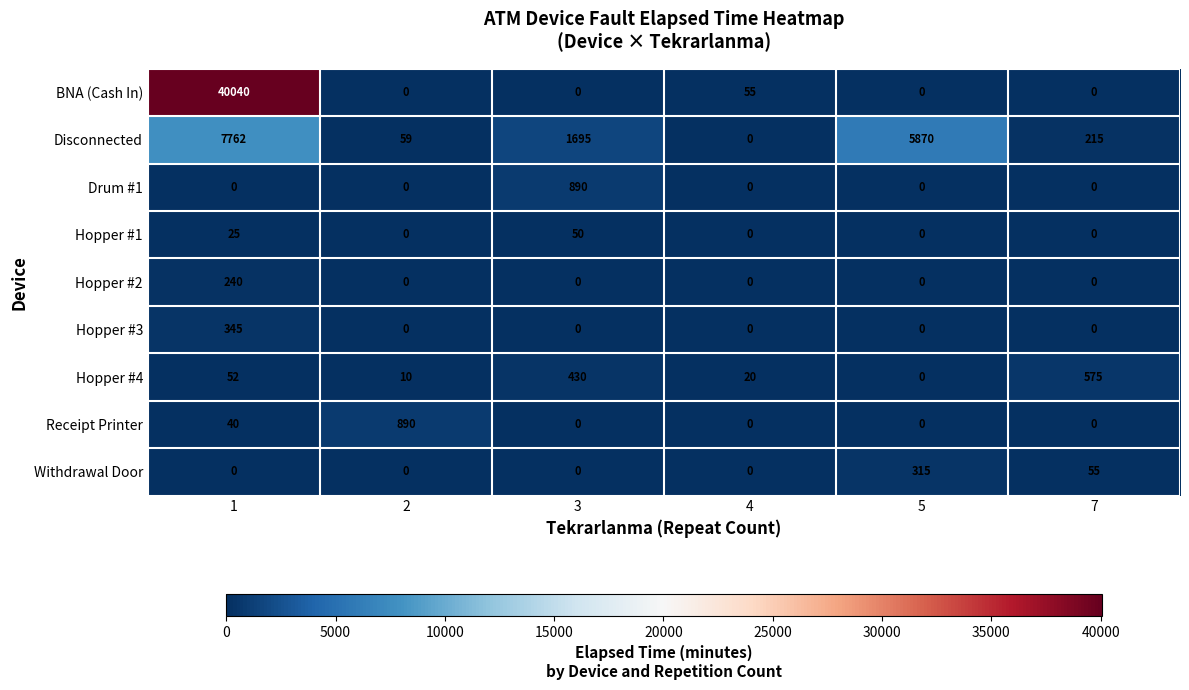

Is it true that Withdrawal Door equals 0 at 2?

True